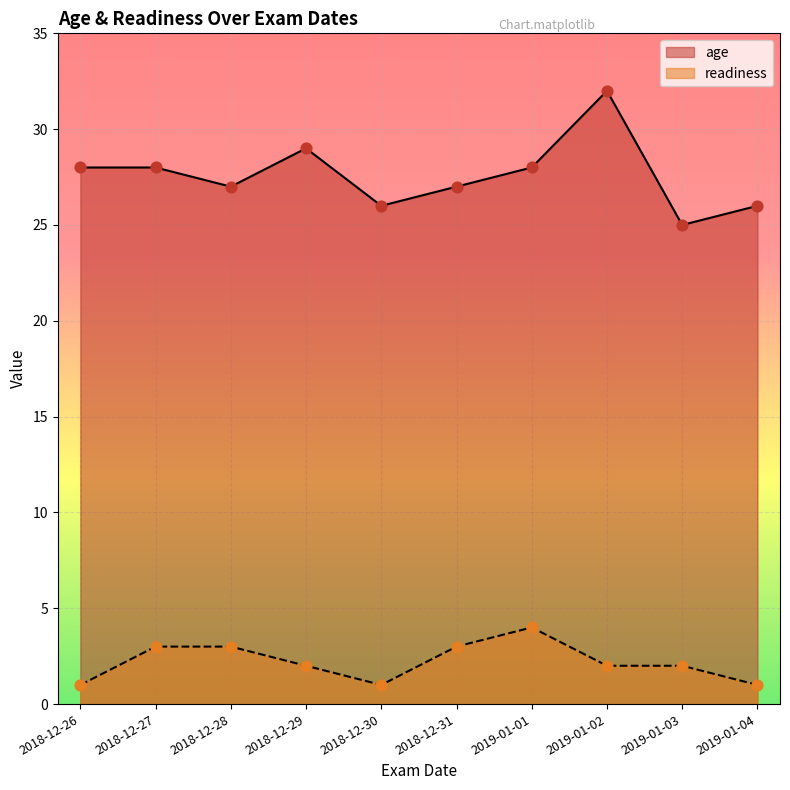

At how many categories does at least one series exceed 30?

1